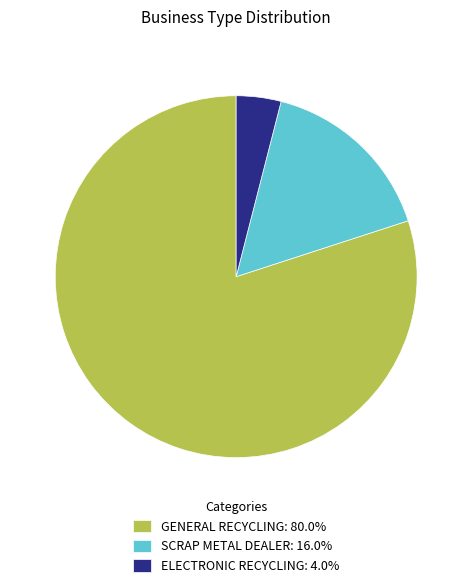

Is there any slice that represents more than half of the pie?

Yes